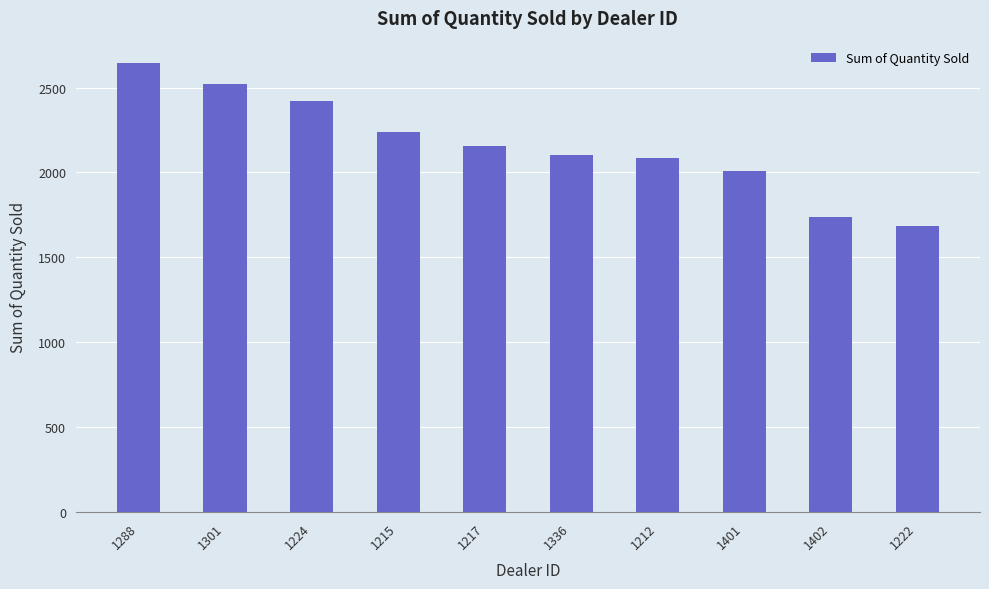

Count the number of categories in the chart.

10